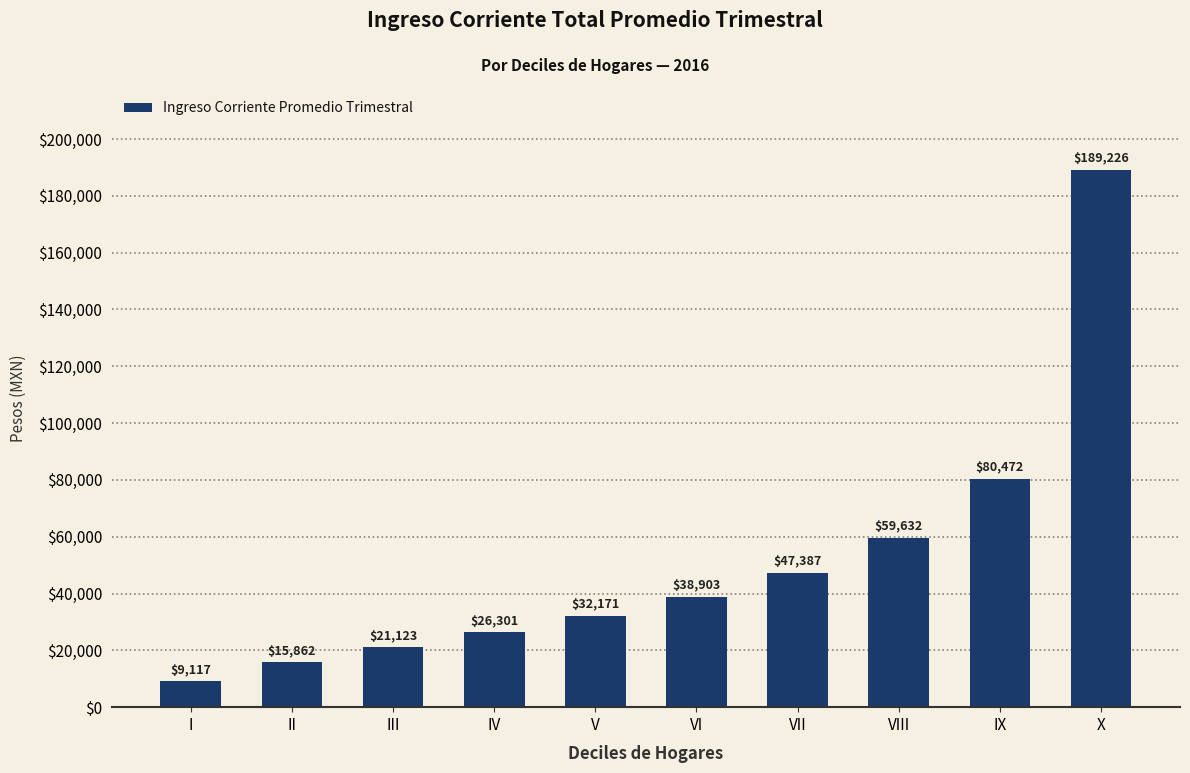

At which label does the data first exceed 38902?

VI